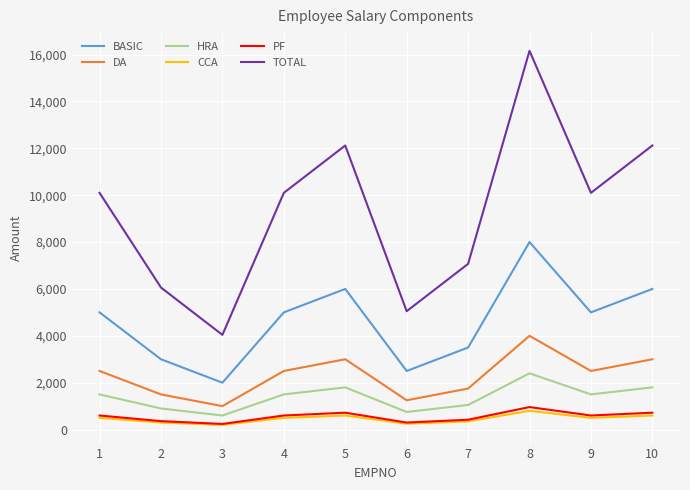

At which category does the chart reach its peak across all series?

8